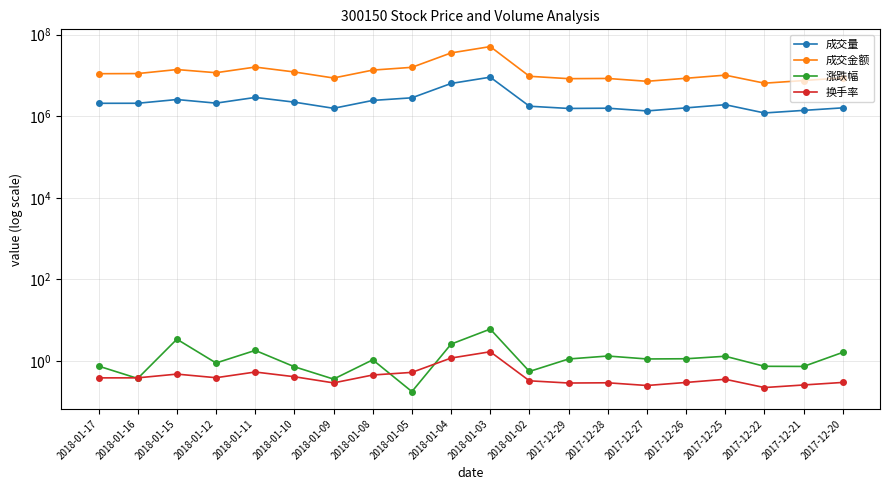

Reading right to left, extract all data points from this chart.

成交量: 1612800.0	1396970.0	1207600.0	1926130.0	1610654.0	1355300.0	1580630.0	1559233.0	1767202.0	9112300.0	6389965.0	2842972.0	2452452.0	1571360.0	2223600.0	2903252.0	2103778.0	2579400.0	2088714.0	2084939.0
成交金额: 8773260.0	7527065.0	6492722.0	10216555.3	8569670.2	7221674.0	8476094.7	8376043.3	9578596.8	51248139.0	35831398.3	15886867.6	13589412.5	8693835.6	12218655.0	16122506.4	11716909.1	14010534.0	11166092.0	11086076.6
涨跌幅: 1.6	0.7	0.7	1.3	1.1	1.1	1.3	1.1	0.6	6.1	2.6	0.2	1.1	0.4	0.7	1.8	0.9	3.4	0.4	0.8
换手率: 0.3	0.3	0.2	0.4	0.3	0.3	0.3	0.3	0.3	1.7	1.2	0.5	0.5	0.3	0.4	0.5	0.4	0.5	0.4	0.4